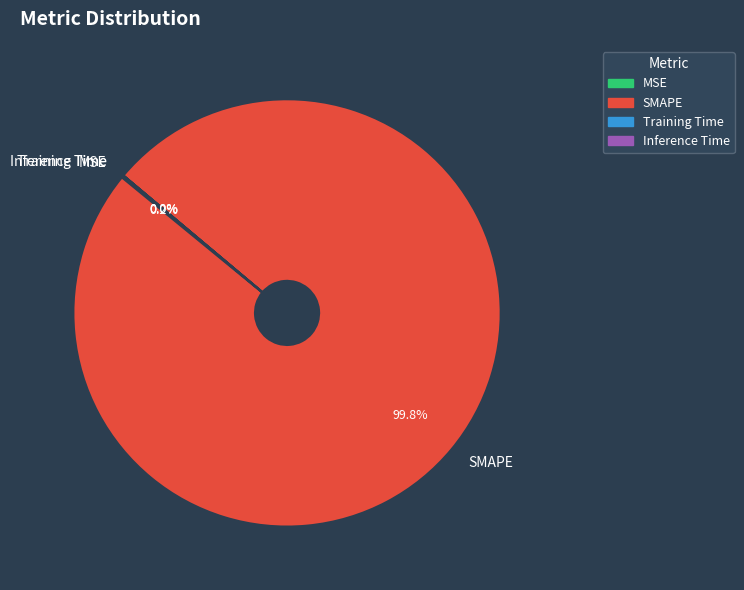

What is the largest slice in the pie chart?

SMAPE